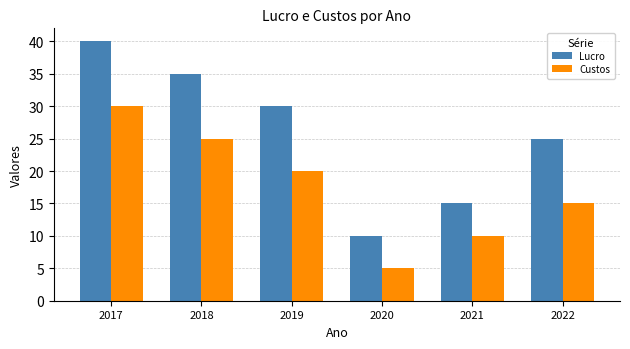

What is the difference between the Custos values at 2021 and 2018?

15